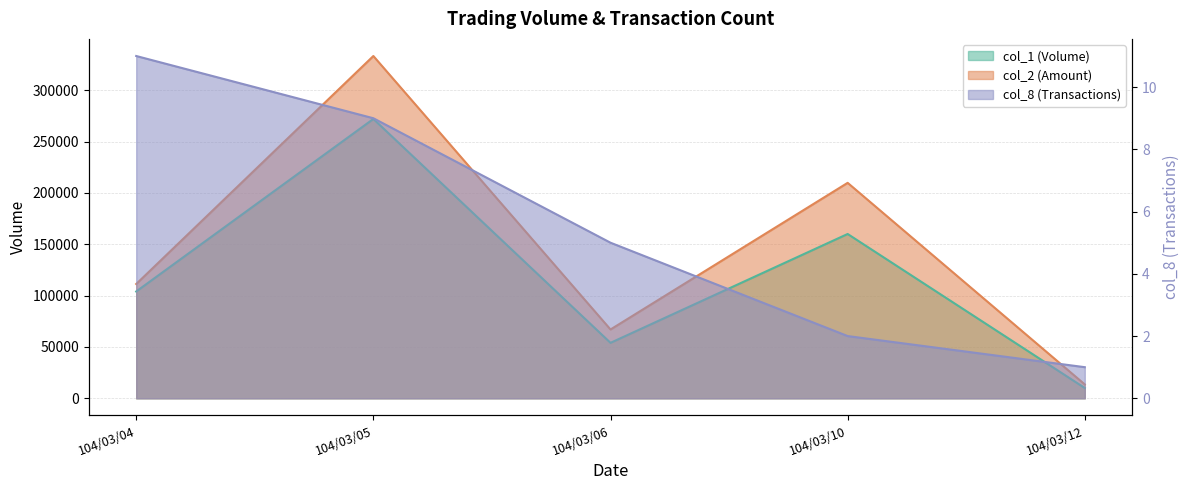

What are all the series names shown in the legend?

col_1, col_2, col_8